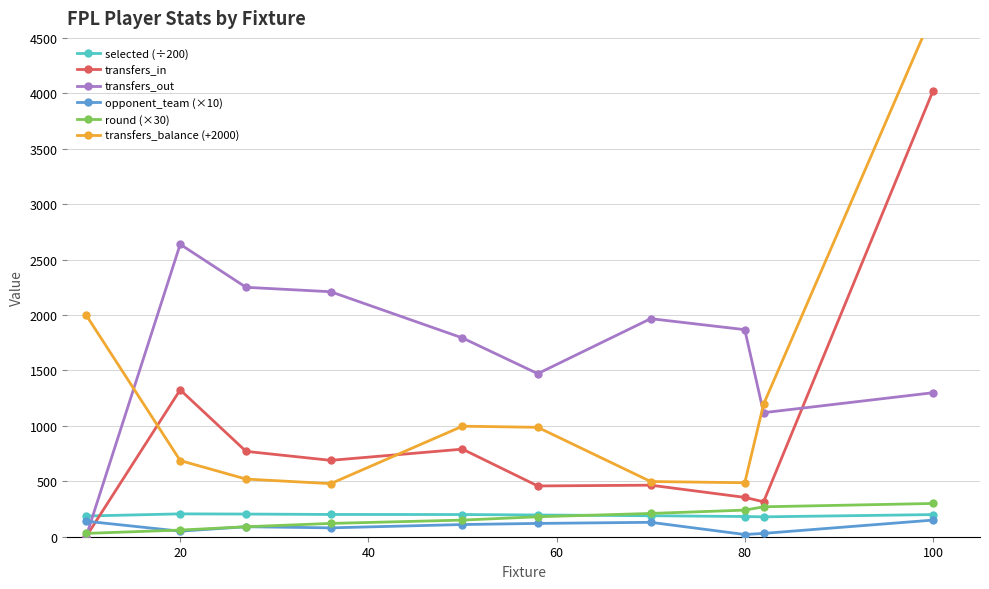

In transfers_in, how many points are lower than both neighbors (excluding endpoints)?

3